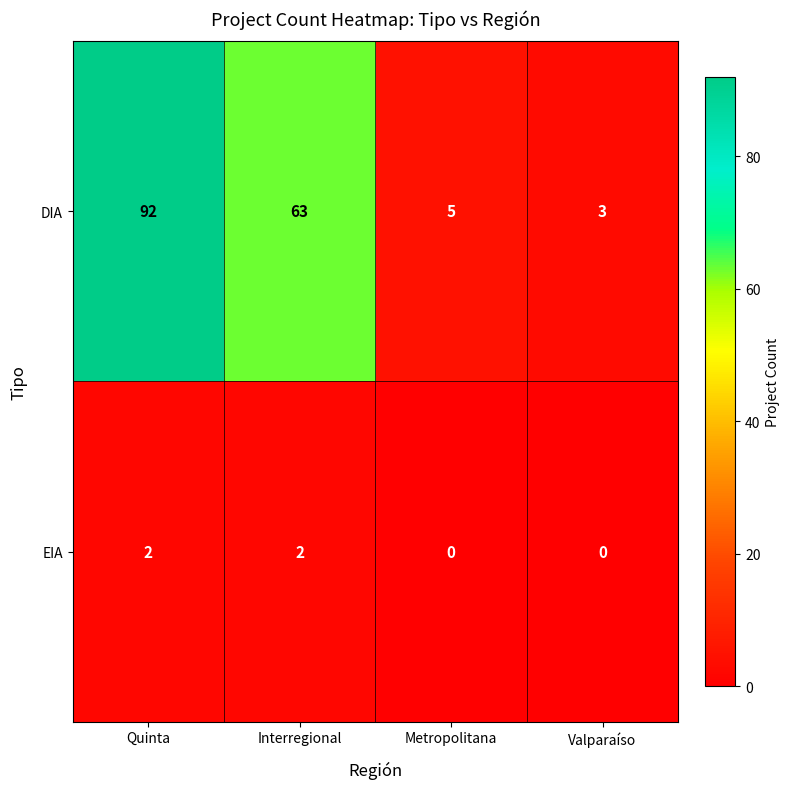

Rank the series at Metropolitana from highest to lowest value.

DIA, EIA